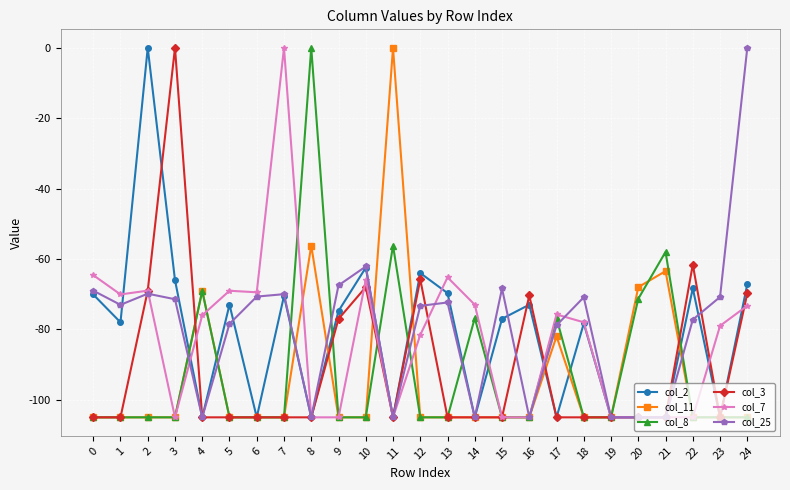

Which series ends up on top after the final intersection of col_8 and col_3?

col_3